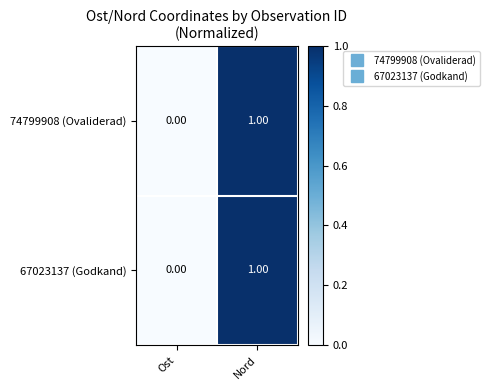

Which label corresponds to the smallest value in the chart?

Ost